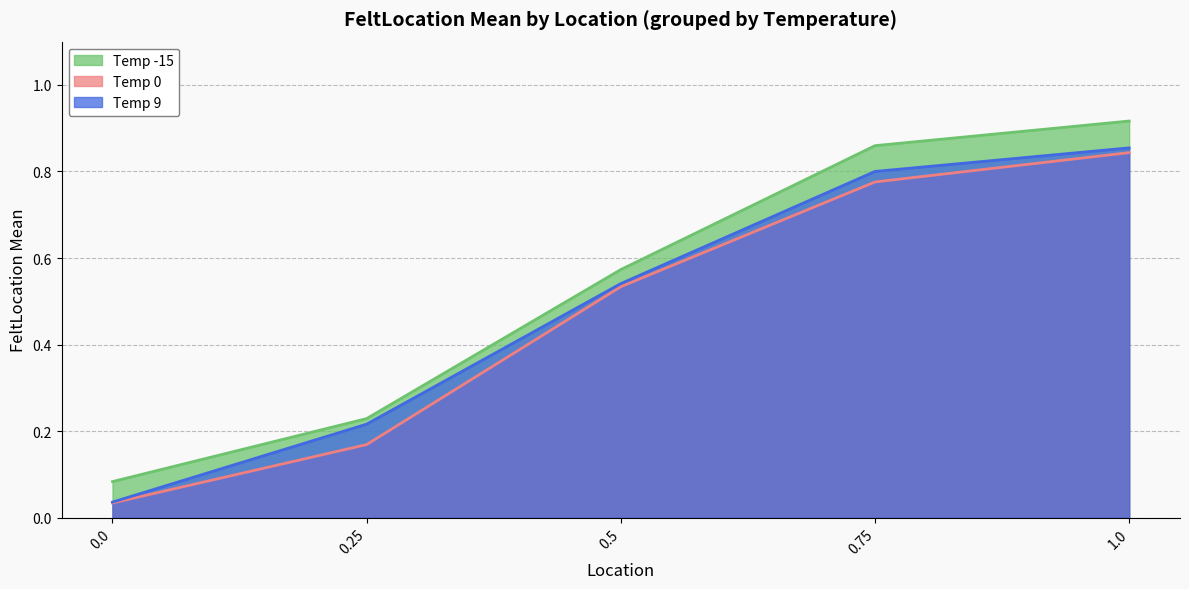

Rank the series at 1.0 from highest to lowest value.

Temp -15, Temp 9, Temp 0